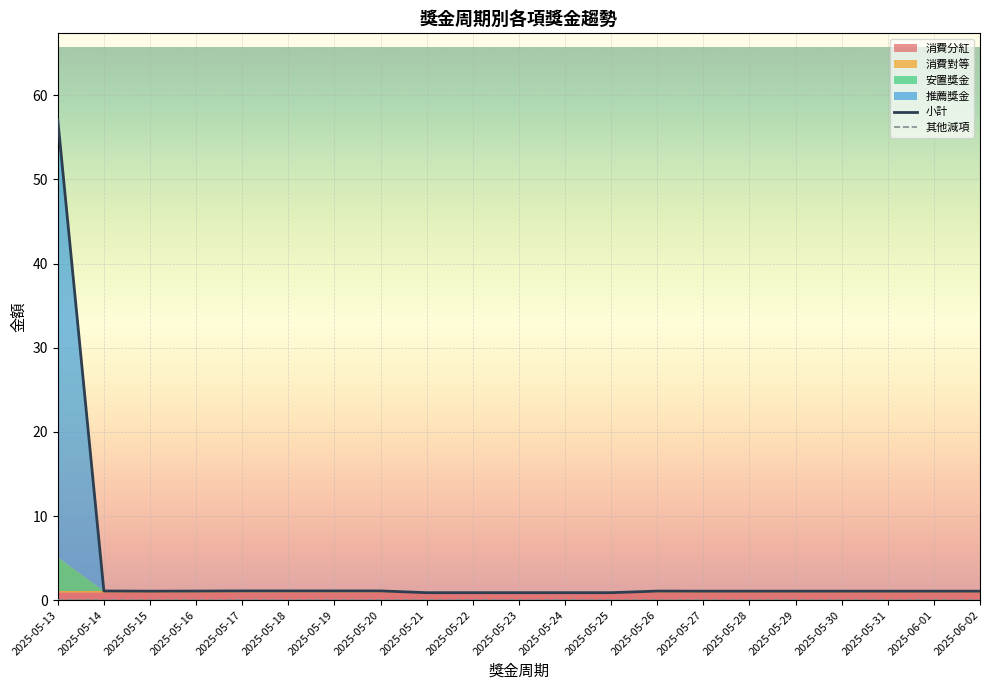

What is the highest value of the 小計 series?

57.1